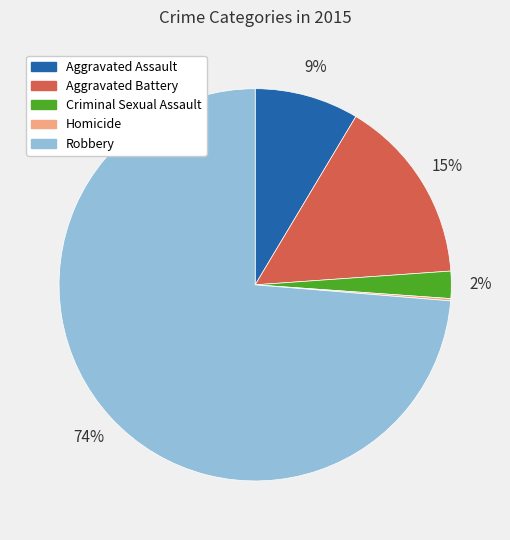

Do Aggravated Assault and Aggravated Battery together represent more than half of the pie?

No